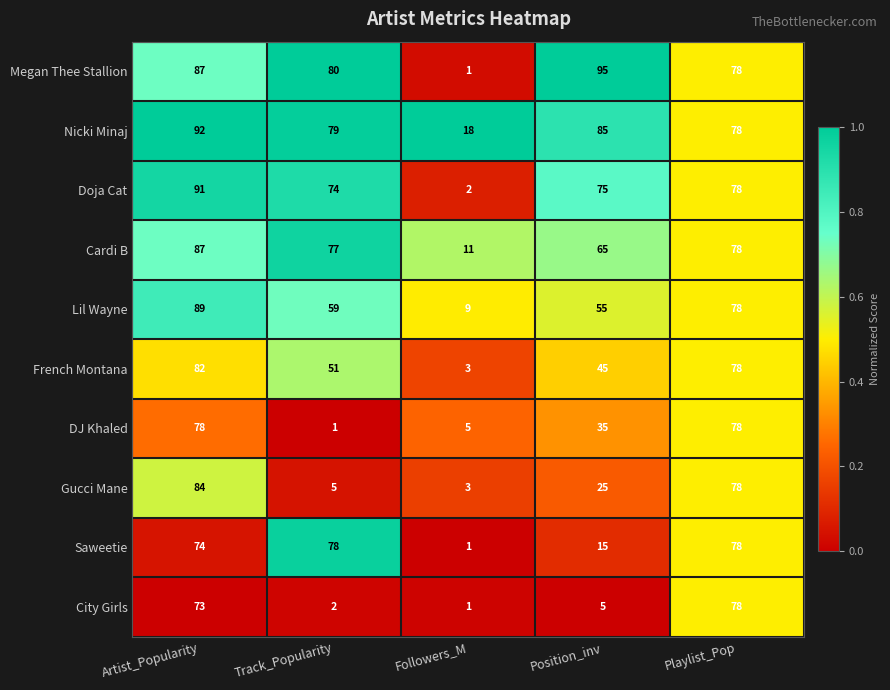

At which label does City Girls first exceed 5?

Artist_Popularity